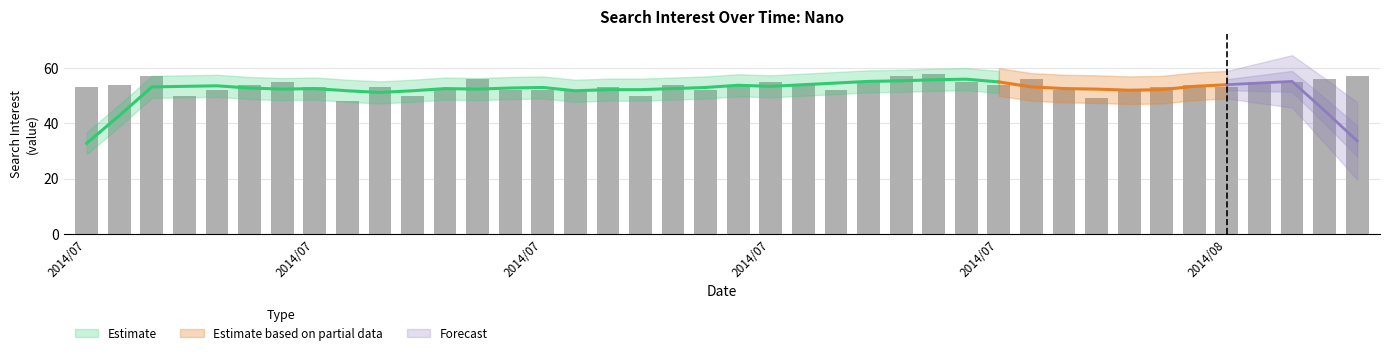

How many data points are less than 54?

20